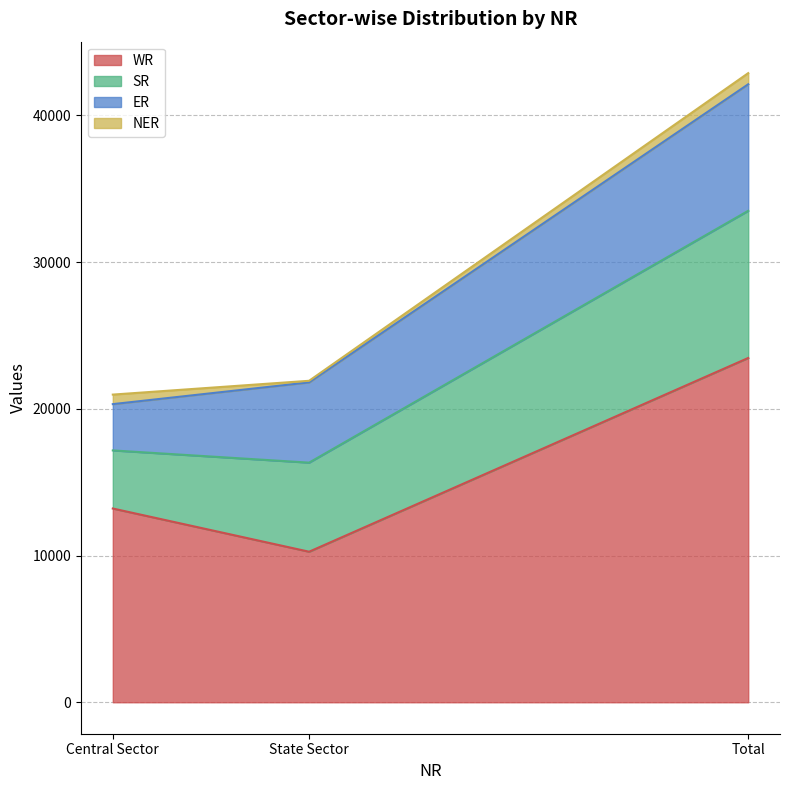

What is the value of the ER point at the 3rd from the left?

8624